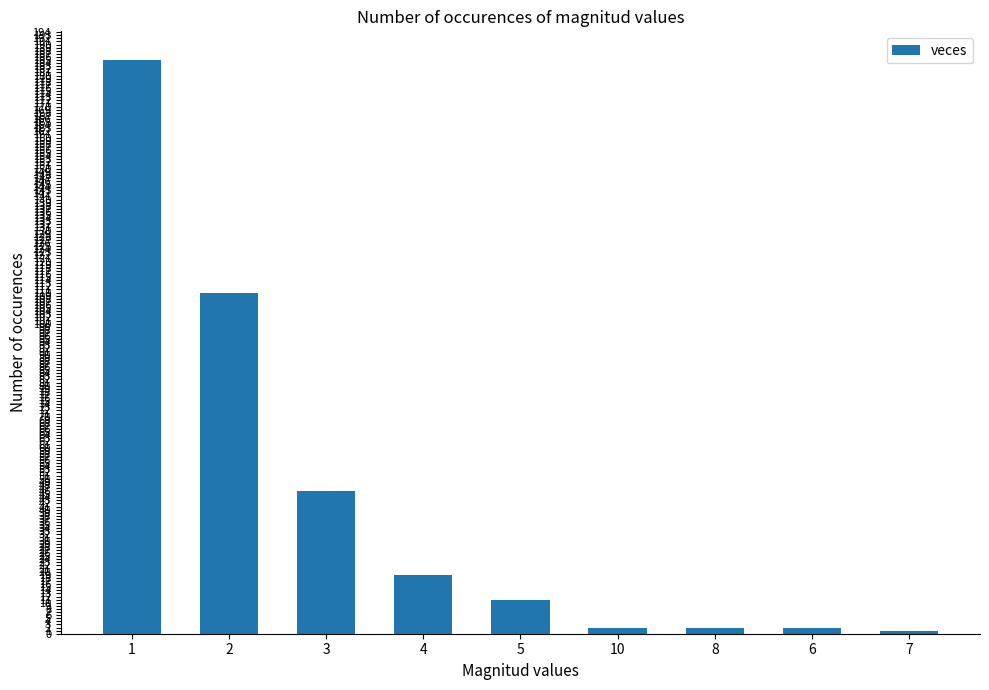

How many categories are shown in the chart?

9